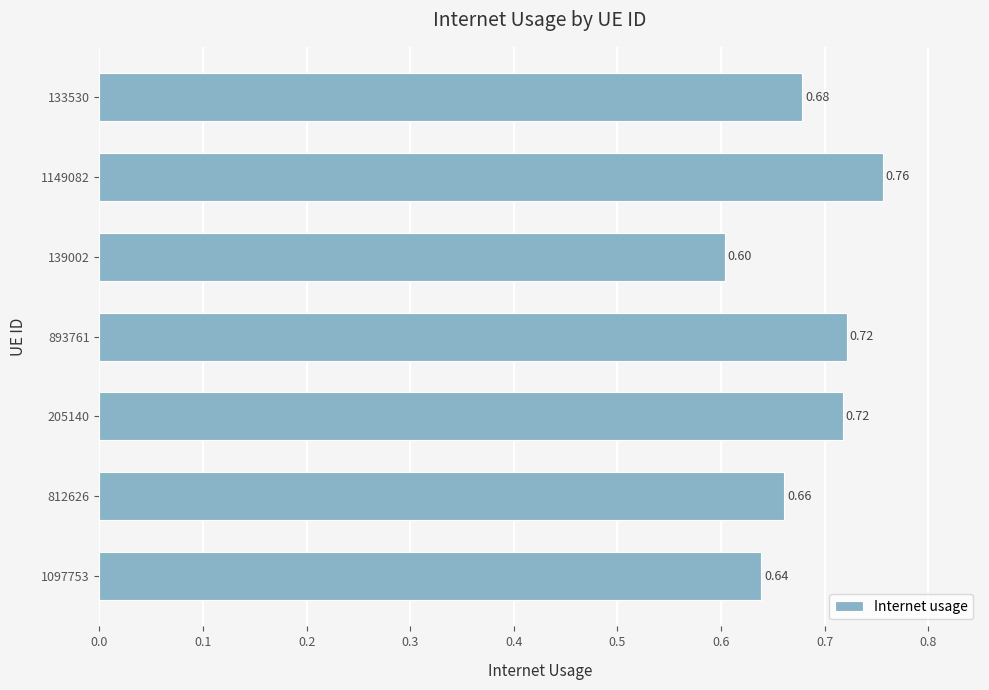

What is the sum of all values?

4.8